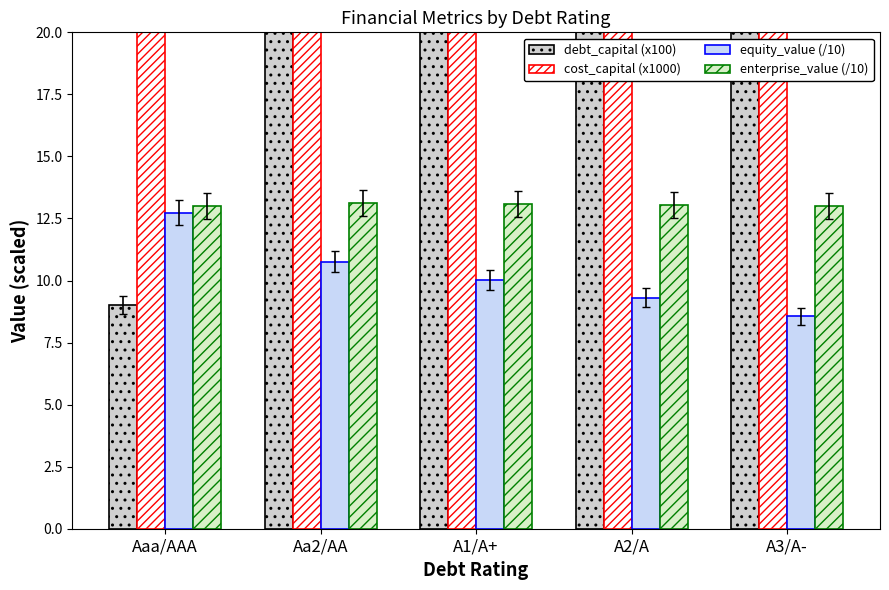

What is the label of the 4th bar from the right?

Aa2/AA